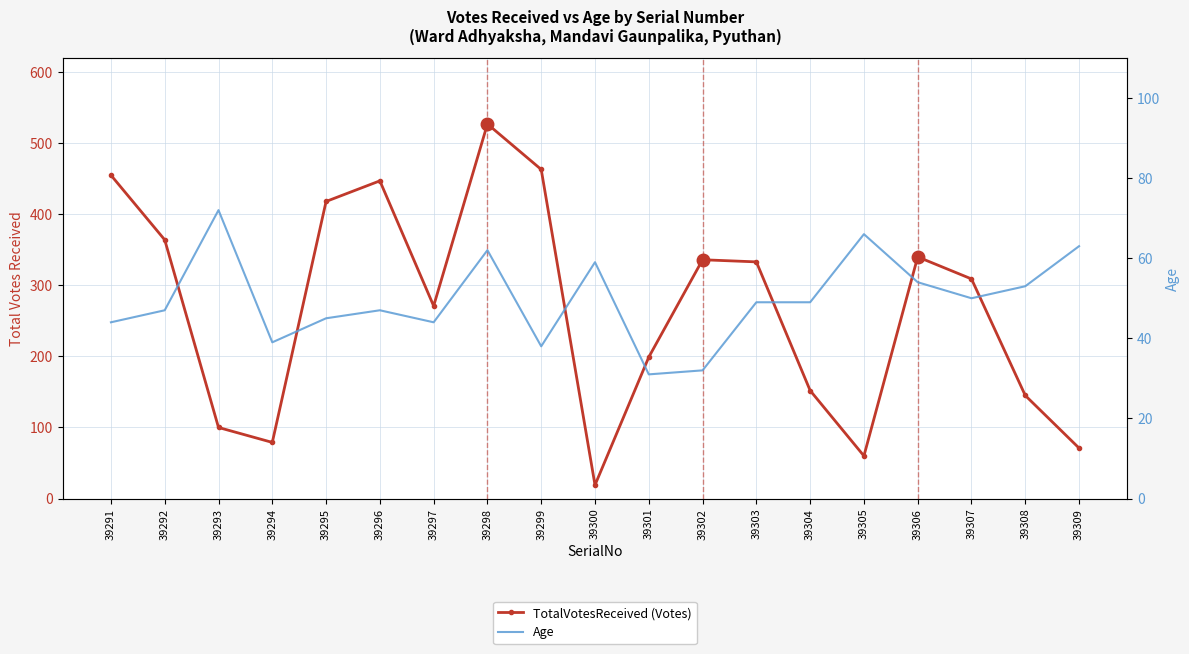

What is the difference between the highest and lowest values at 39301?

168